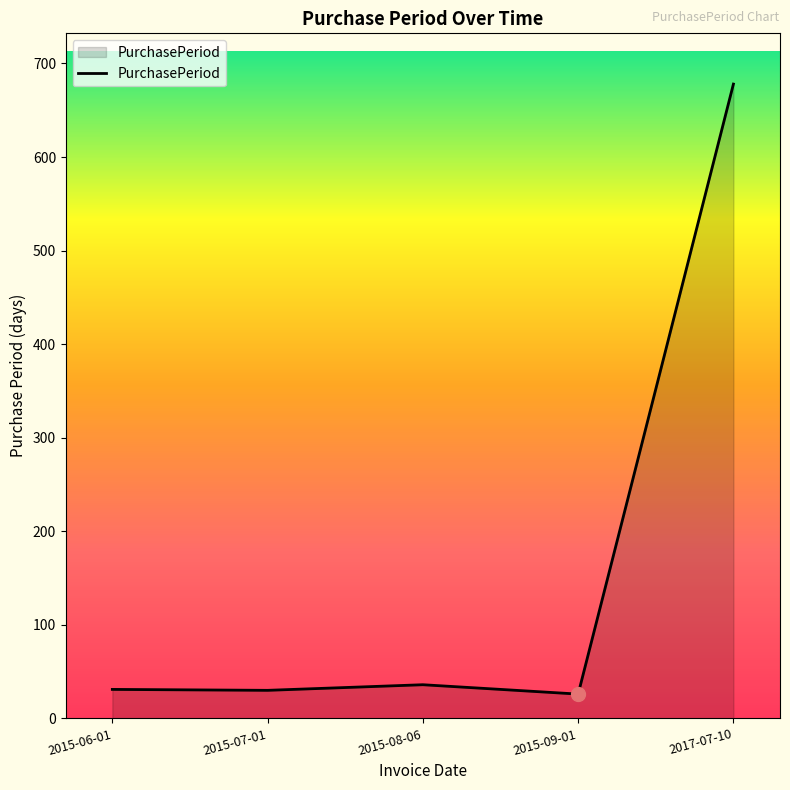

What is the maximum value shown in the chart?

678